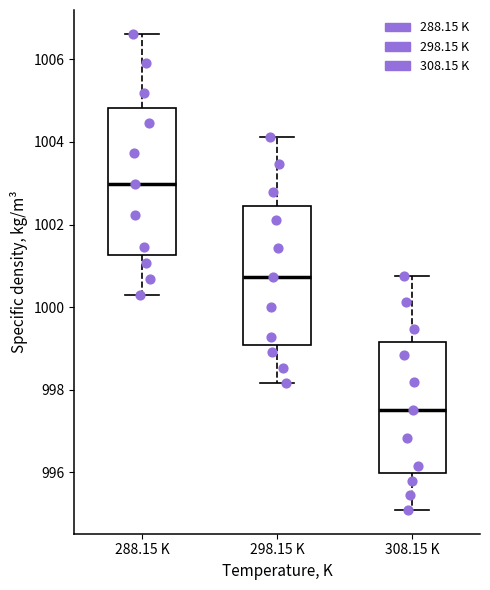

Reading left to right, transcribe this box plot: for each box, give where its median line is, the range the box spans, and where its two whiskers end, as read against the y-axis. The values are not printed on the chart, so give them approximately, as read against the axis.

288.15 K: median 1003.0, box 1001.2 to 1004.8, whiskers 1000.2 to 1006.6
298.15 K: median 1000.8, box 999.0 to 1002.4, whiskers 998.2 to 1004.2
308.15 K: median 997.6, box 996.0 to 999.2, whiskers 995.0 to 1000.8